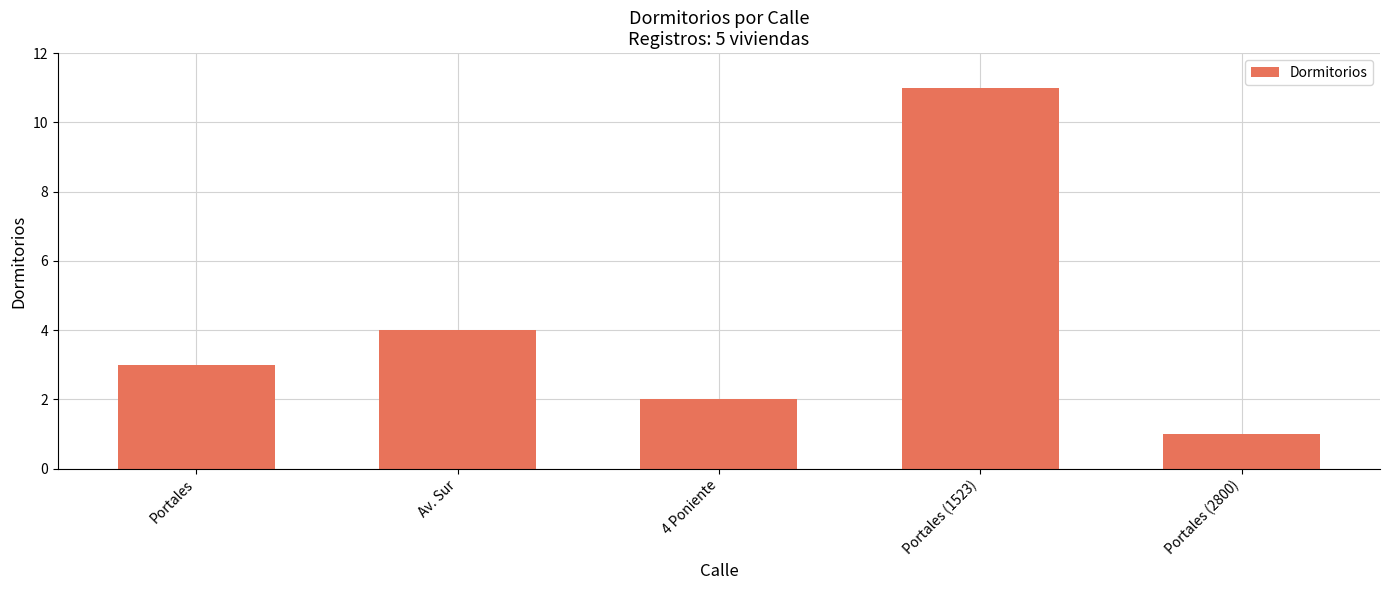

What value does the data have at Portales (1523), to the nearest 10?

10